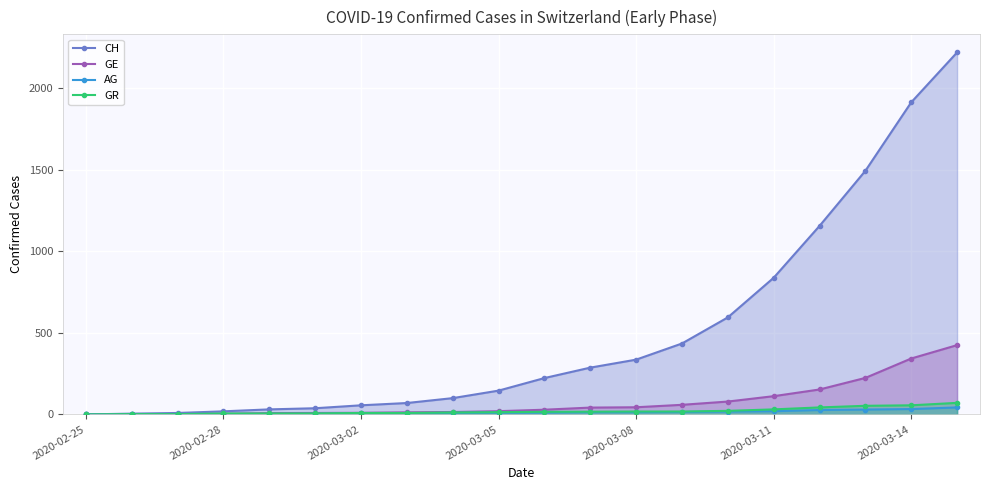

What are all the series names shown in the legend?

CH, GE, AG, GR